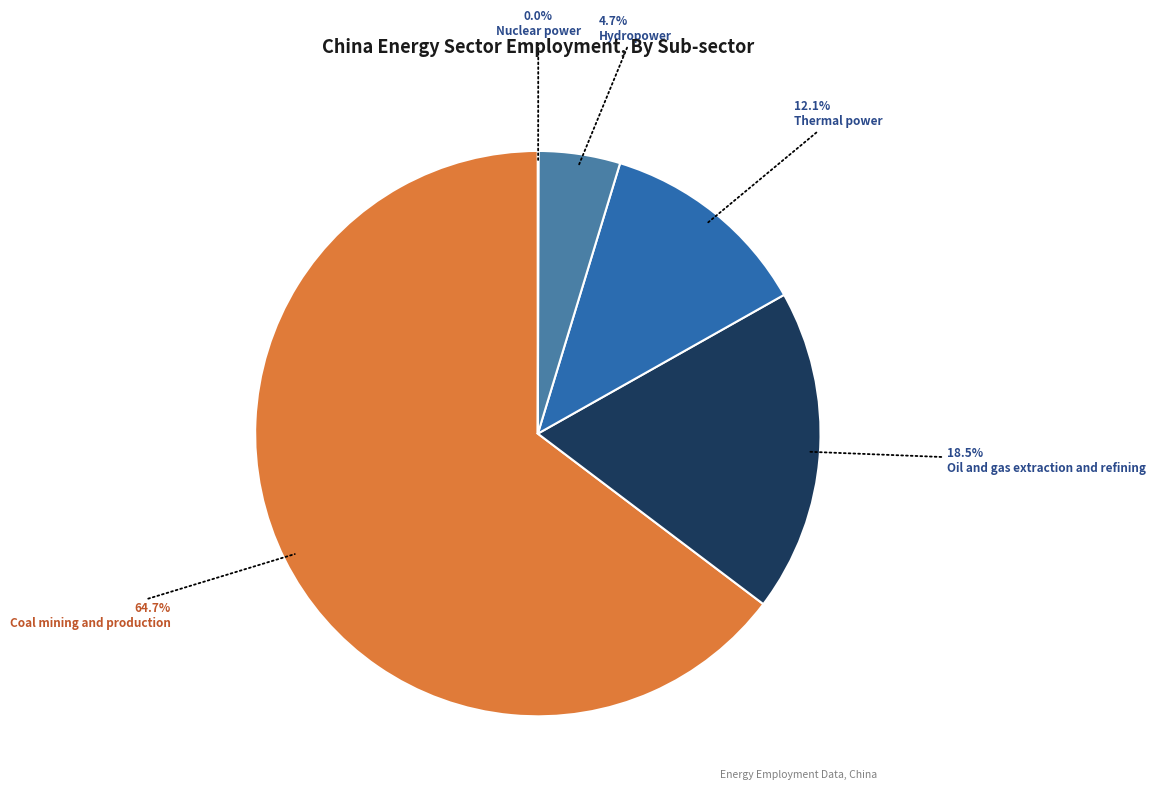

What is the ratio of the value at Coal mining and production to the value at Thermal power?

5.3